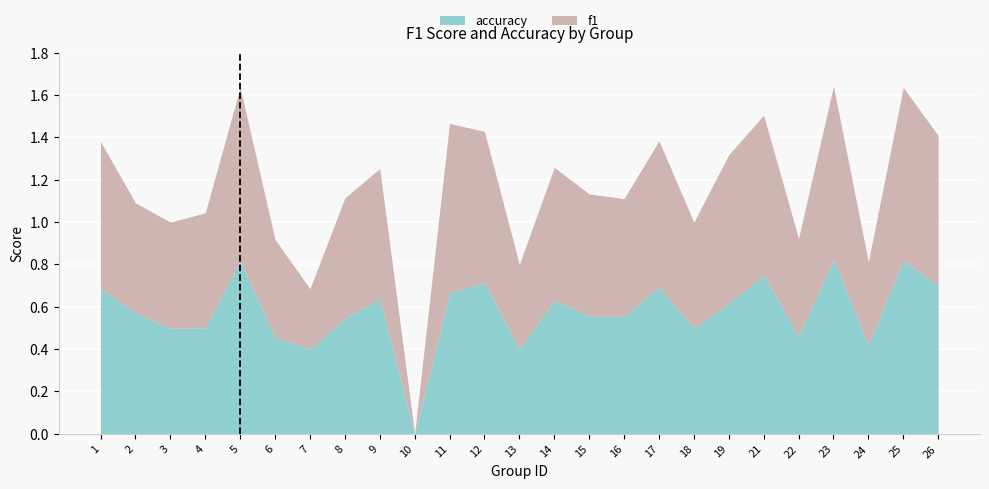

True or false: accuracy has more than 2 interior local peaks.

True